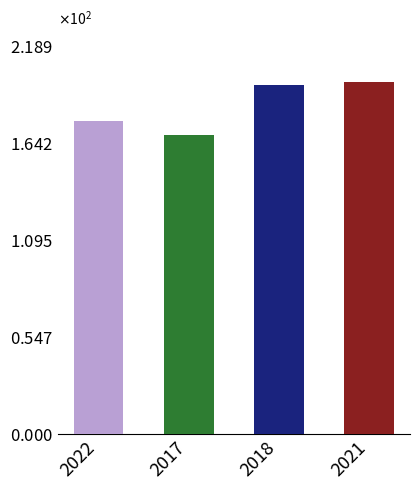

How many categories are shown in the chart?

4